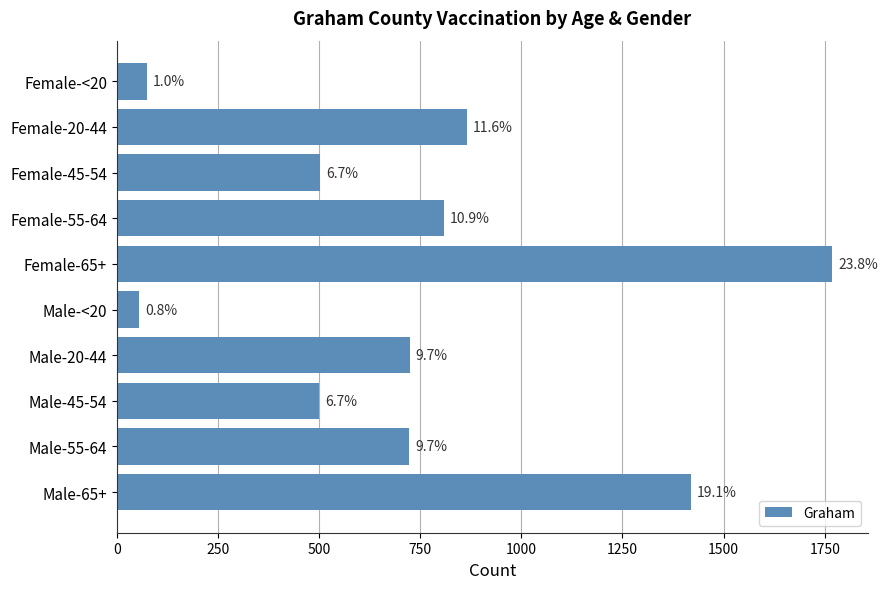

How many bars are there in total?

10